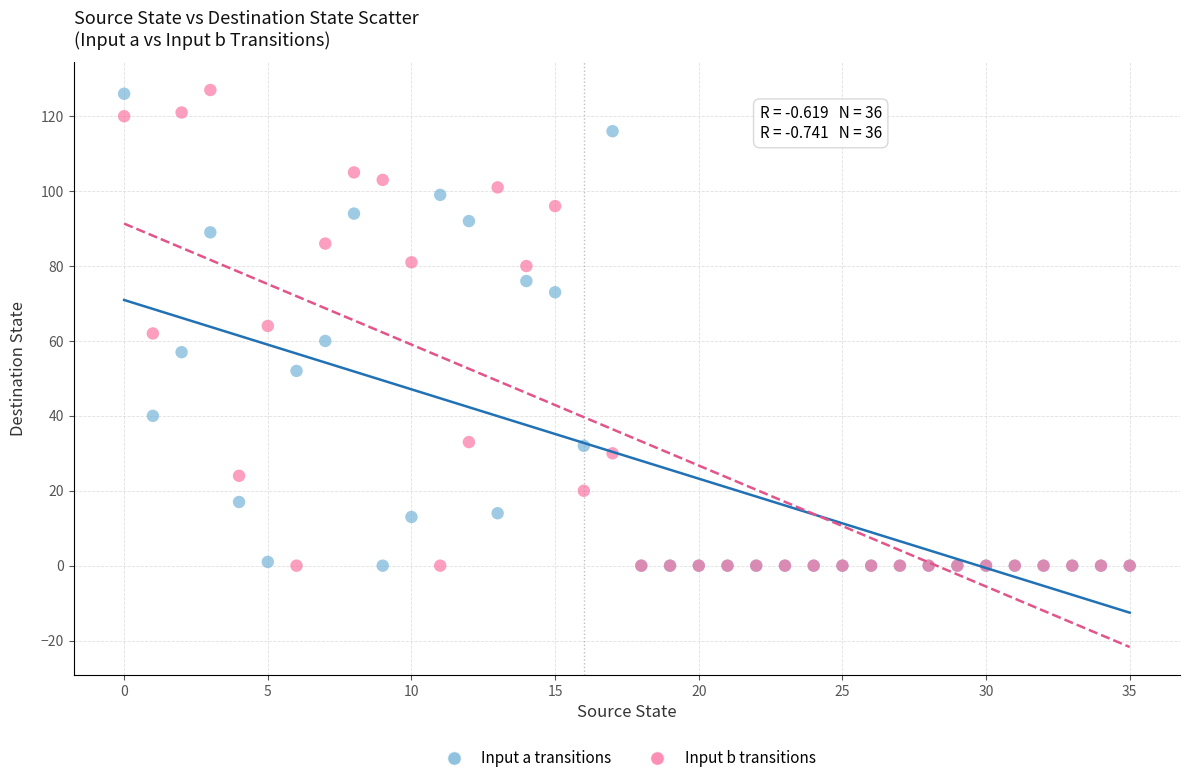

What are all the series names shown in the legend?

Input a transitions, Input b transitions